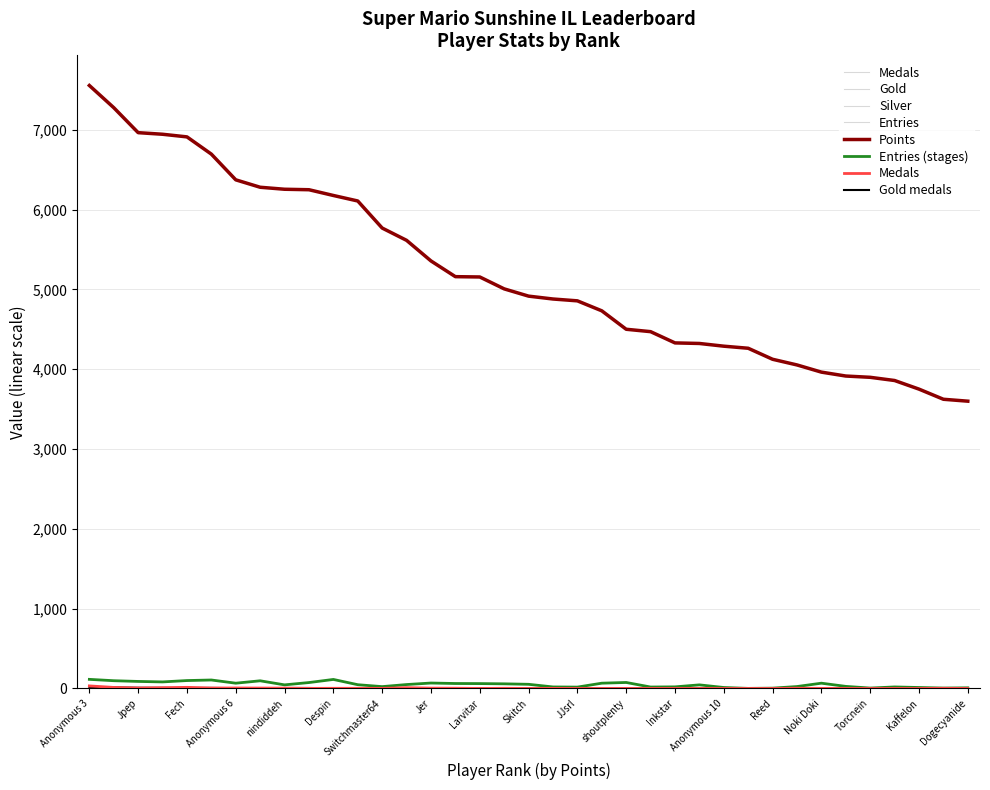

Where do Gold and Medals first cross each other?

Fech and Anonymous 6